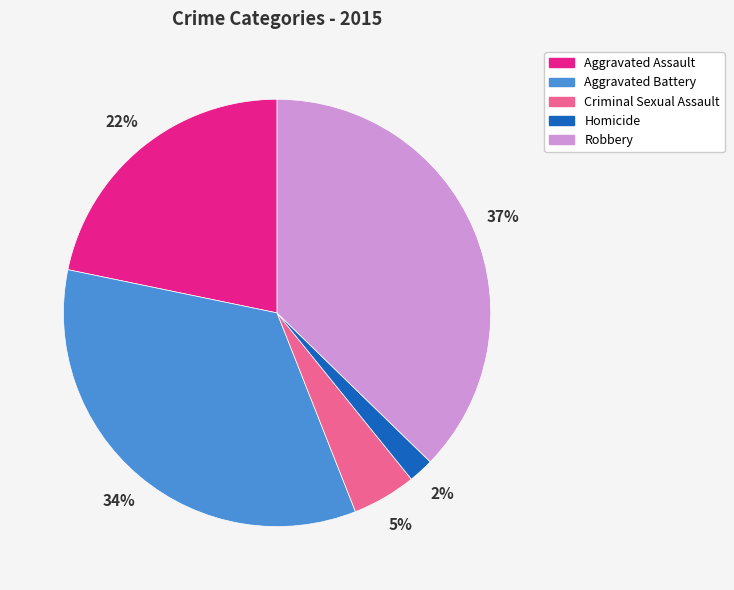

Between Aggravated Battery and Criminal Sexual Assault, which is larger?

Aggravated Battery